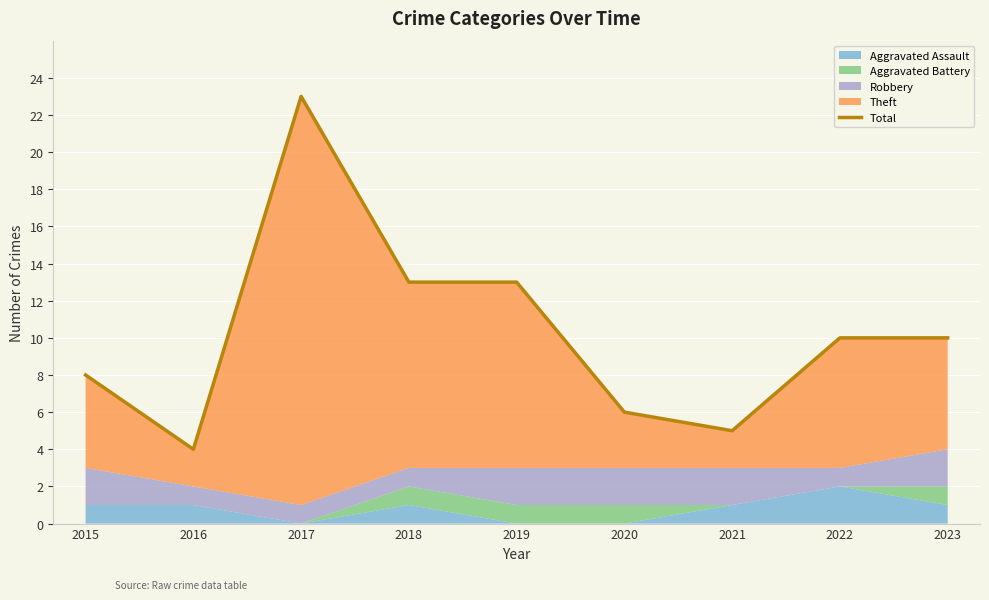

Reading left to right, extract all data points from this chart.

2015=8	2016=4	2017=23	2018=13	2019=13	2020=6	2021=5	2022=10	2023=10